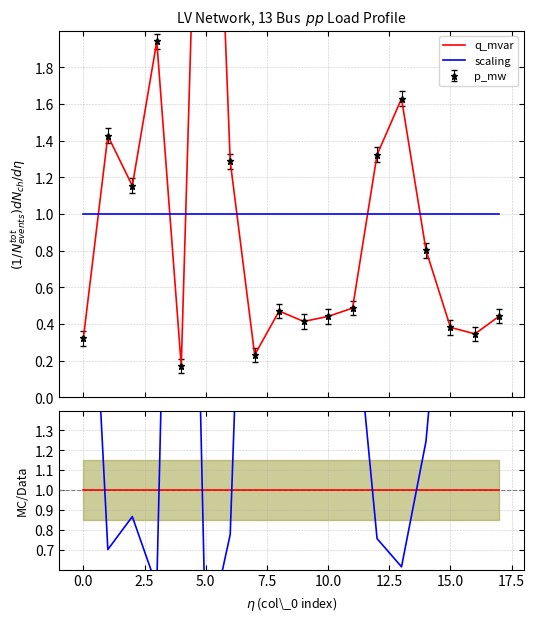

Which category has the lowest value in the scaling series?

5.0